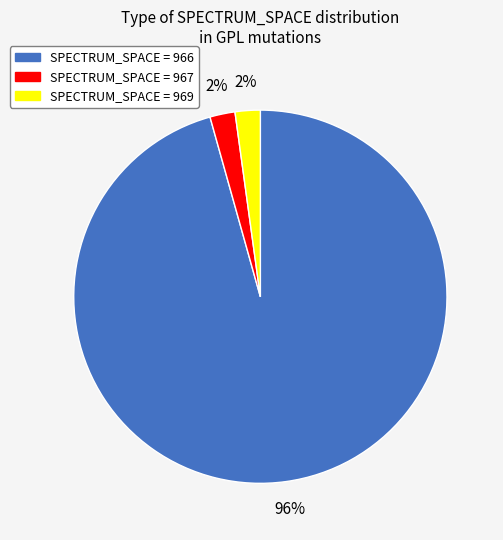

To the nearest percent, what percentage of the pie is SPECTRUM_SPACE = 969?

2%